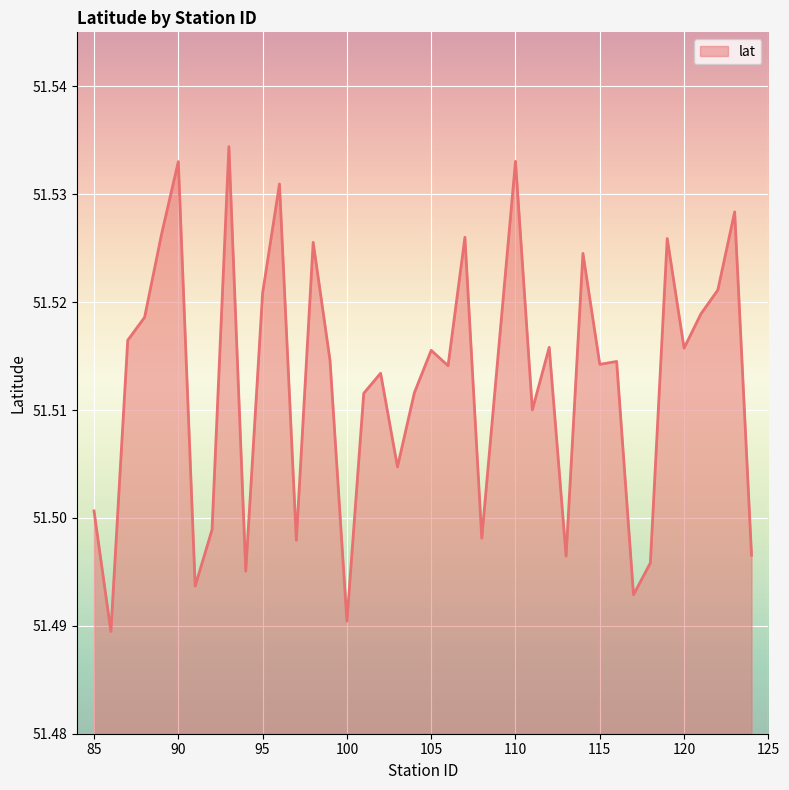

At which category does the data reach its first local valley?

86